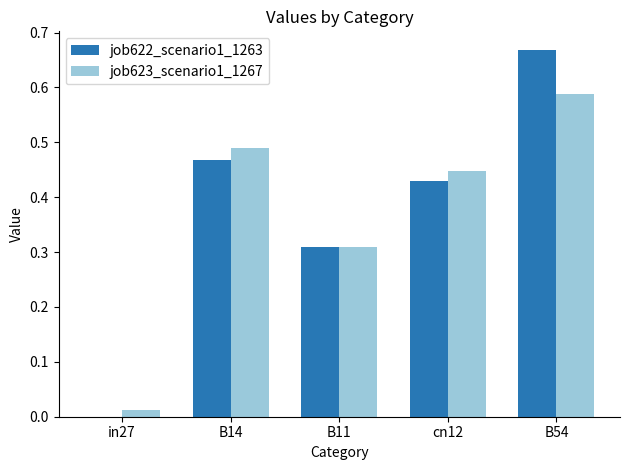

What is the total value across all series at B54?

1.3